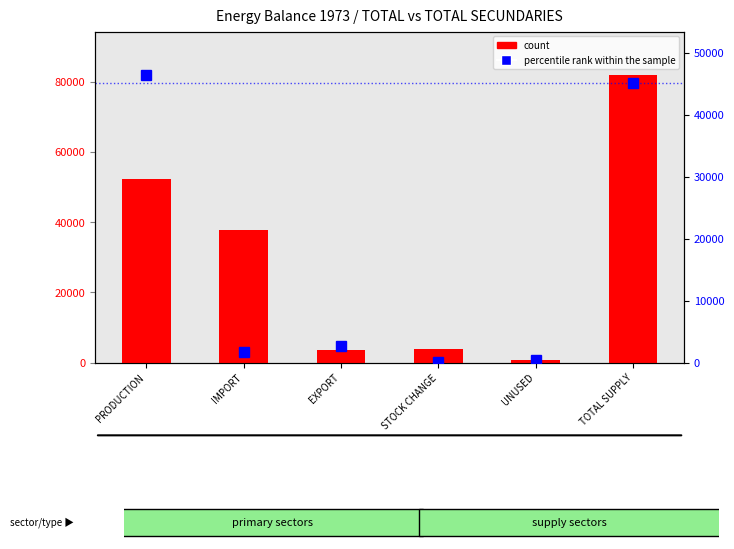

How many groups of bars are there?

6